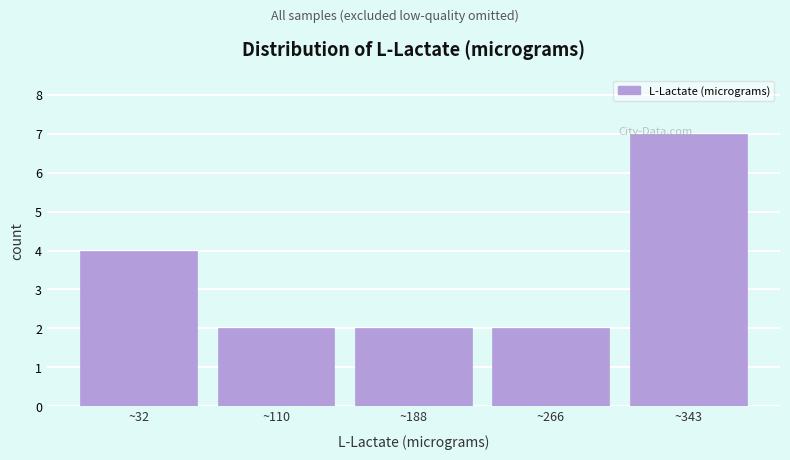

What is the value of the 1st bar from the left?

4